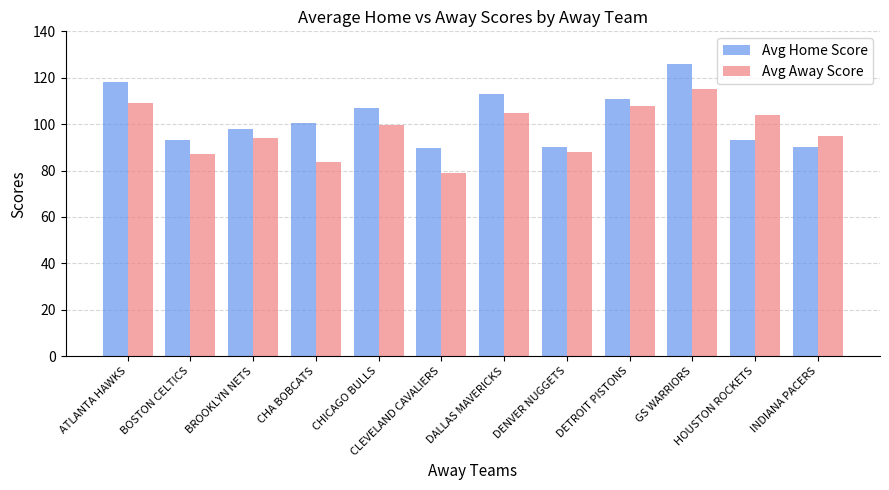

At which label does Avg Home Score first exceed 100?

ATLANTA HAWKS